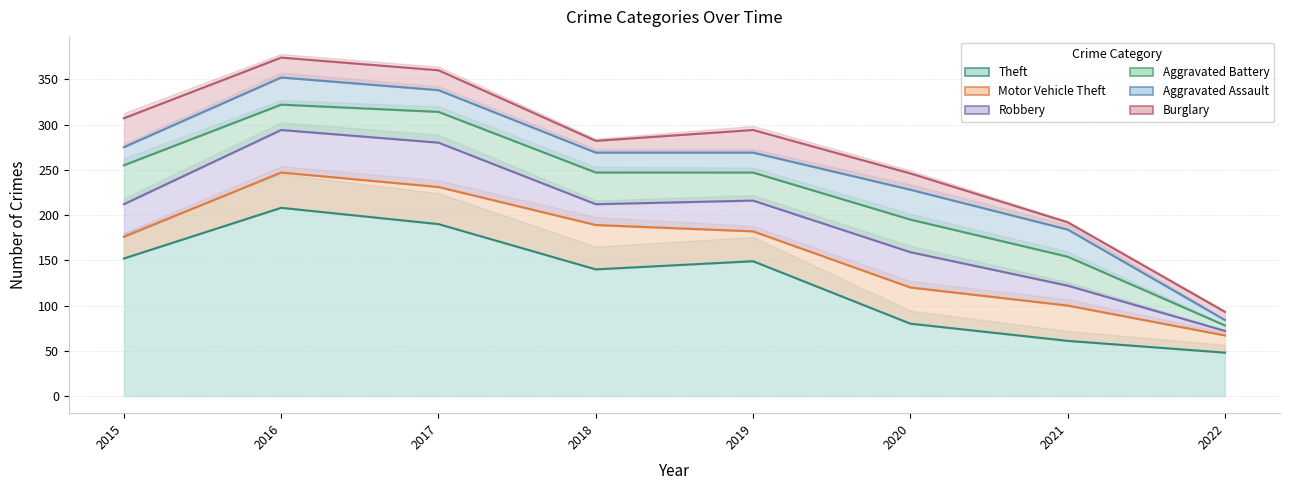

What value does the Motor Vehicle Theft series have at 2017?

41